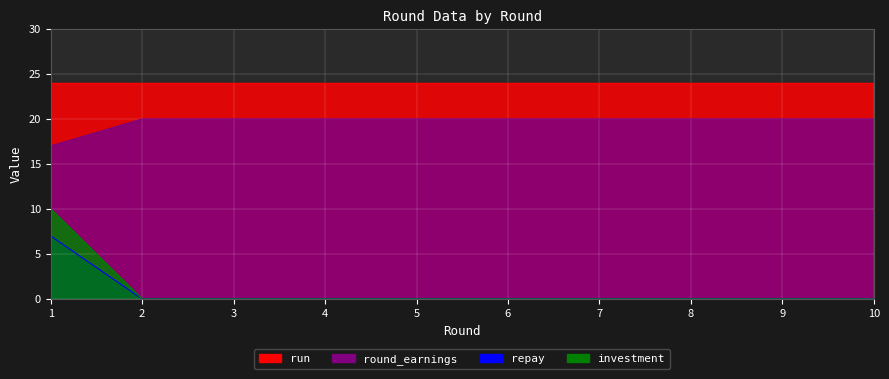

What is the minimum value for run?

24